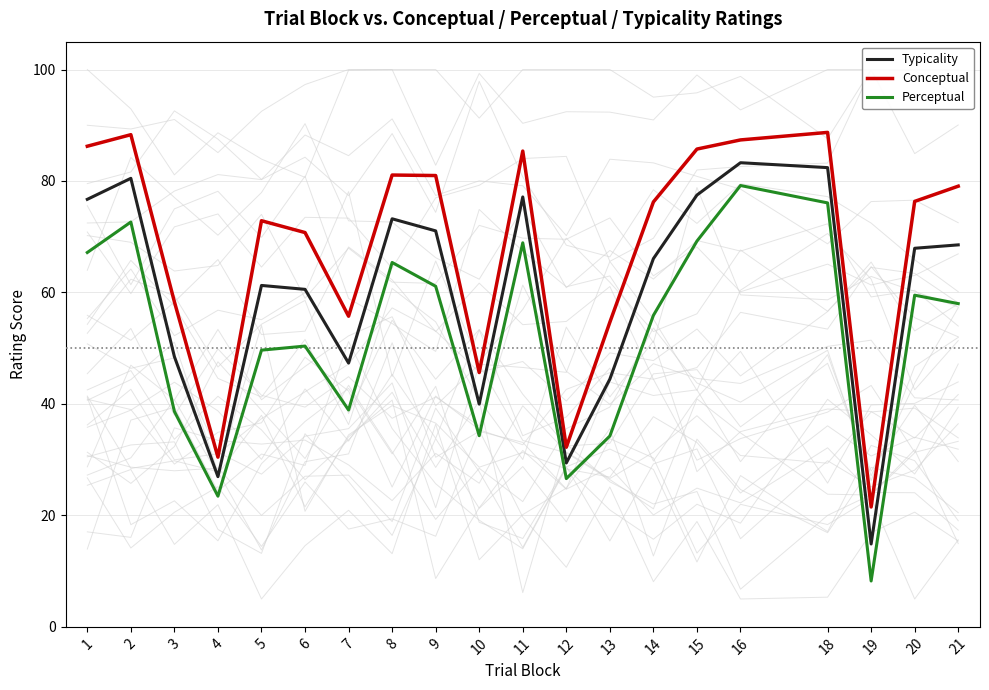

What is the sum of the Conceptual values at 12 and 10?

77.9